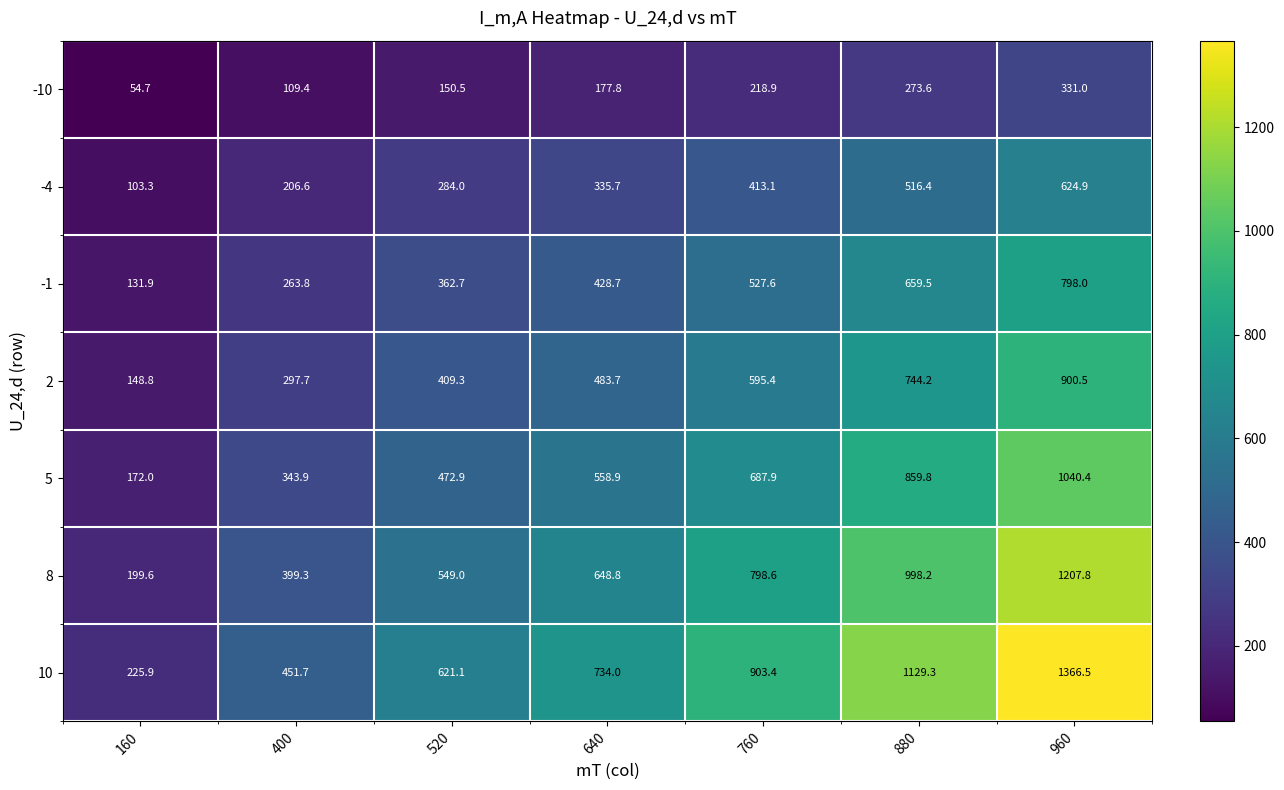

Which series changed the most between 640 and 960?

10